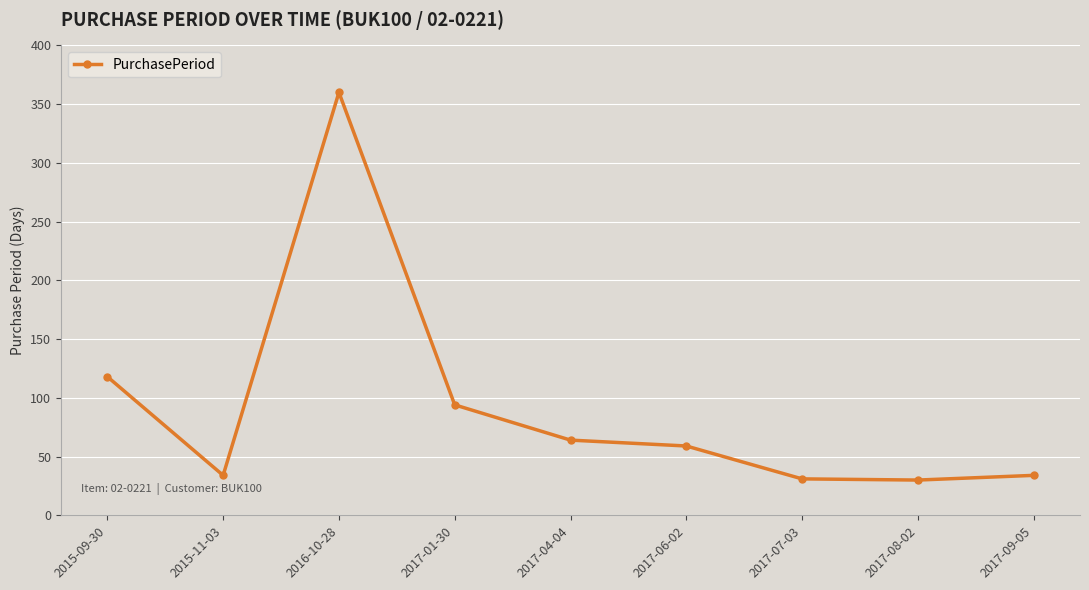

What is the value of the 5th point from the left?

64